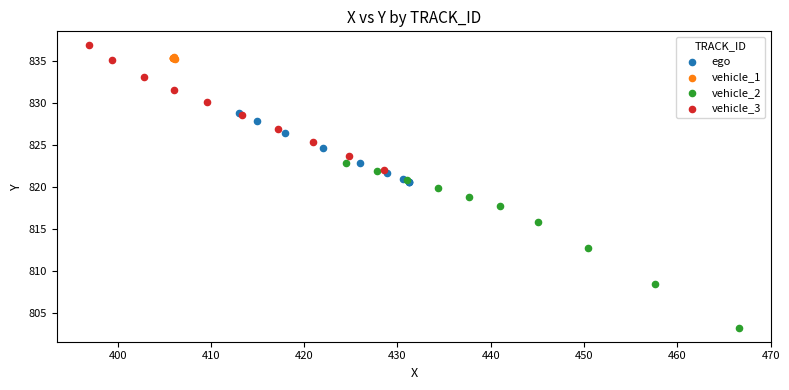

Which series has the widest spread of Y values?

vehicle_2